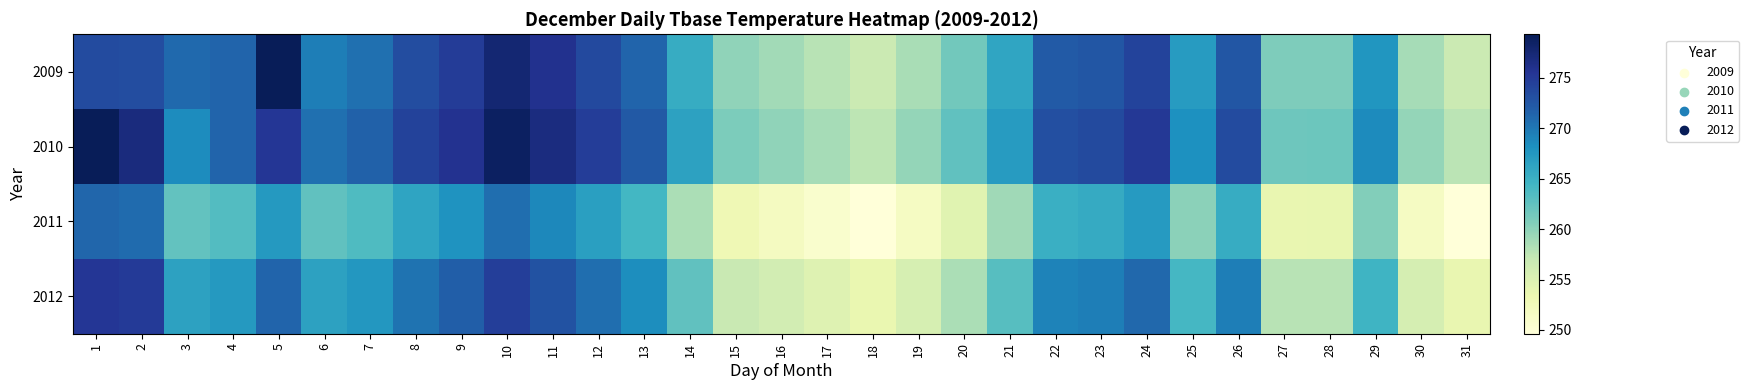

What is the difference between the highest and lowest values at 15?

8.0